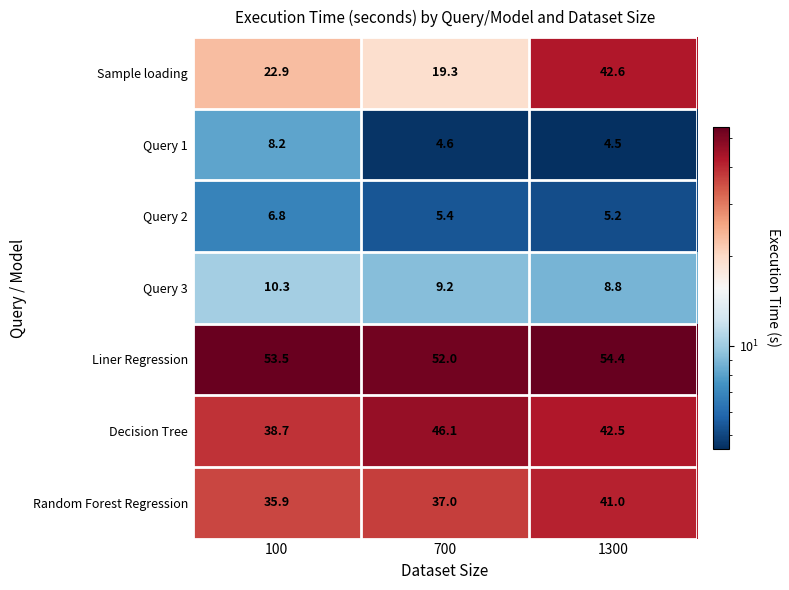

What is the sum of the Liner Regression values at 100 and 700?

105.5